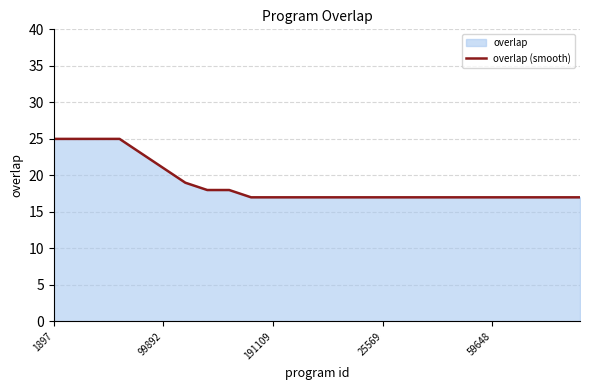

What is the maximum value shown in the chart?

25